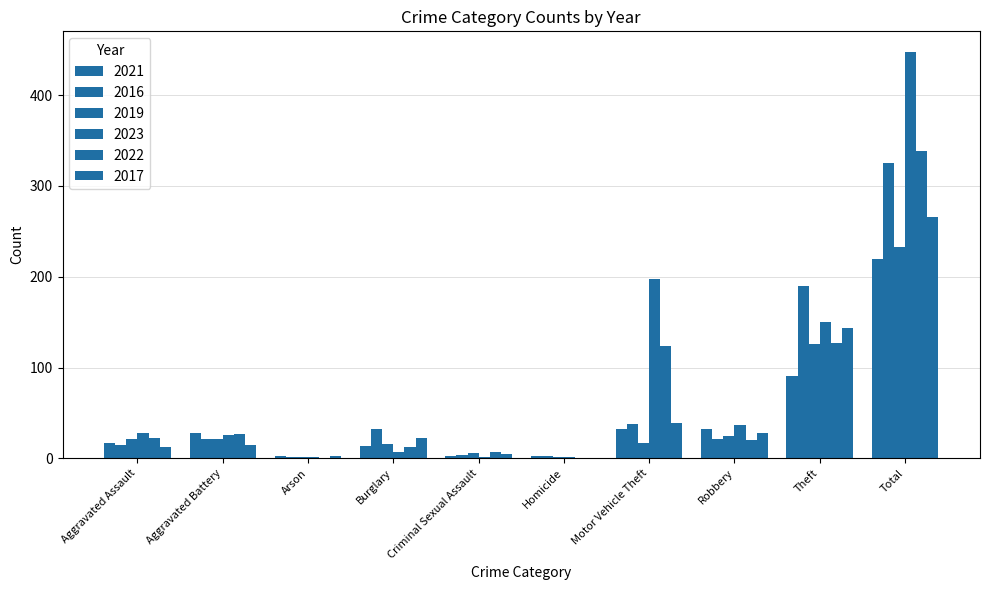

At which category is the sum across all series the highest?

Total